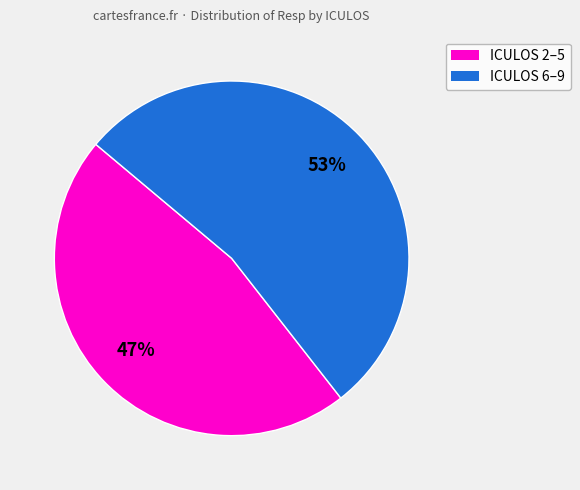

Rank the categories by value from highest to lowest.

ICULOS 6–9, ICULOS 2–5